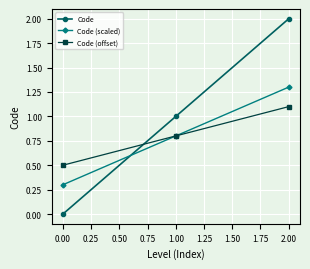

What are all the series names shown in the legend?

Code, Code (scaled), Code (offset)